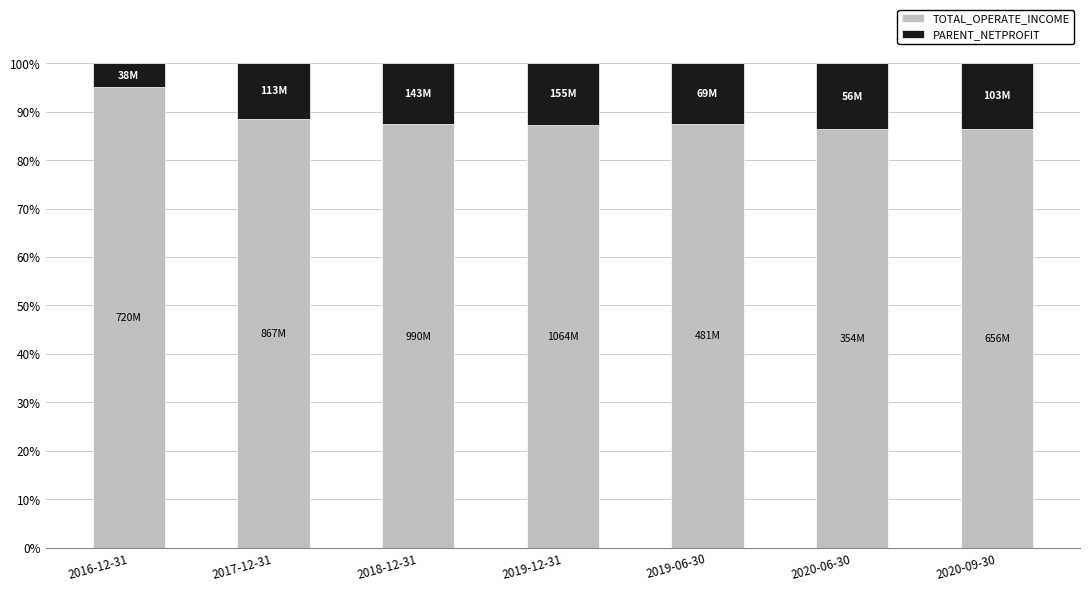

What is the total value across all series at 2017-12-31?

100.0